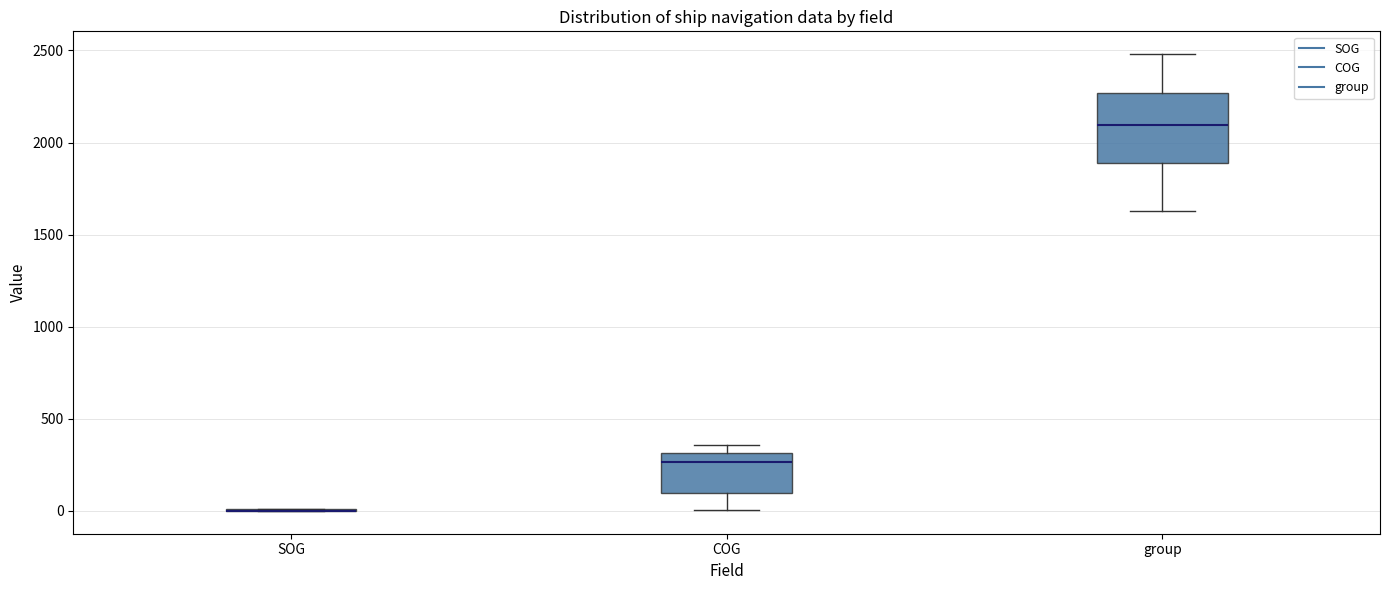

Where does the lower whisker of the box for group end on the y-axis? The values are not printed on the chart, so give them approximately, as read against the axis.

1650